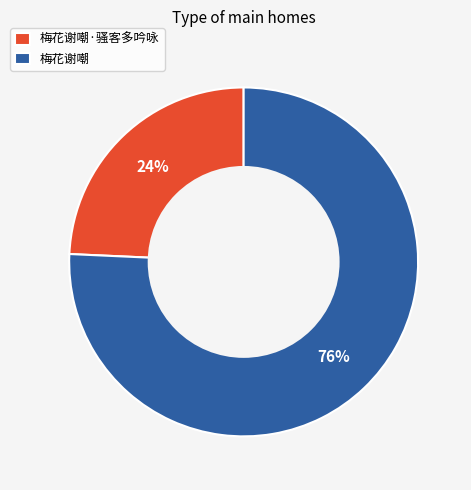

How many segments does this pie chart have?

2